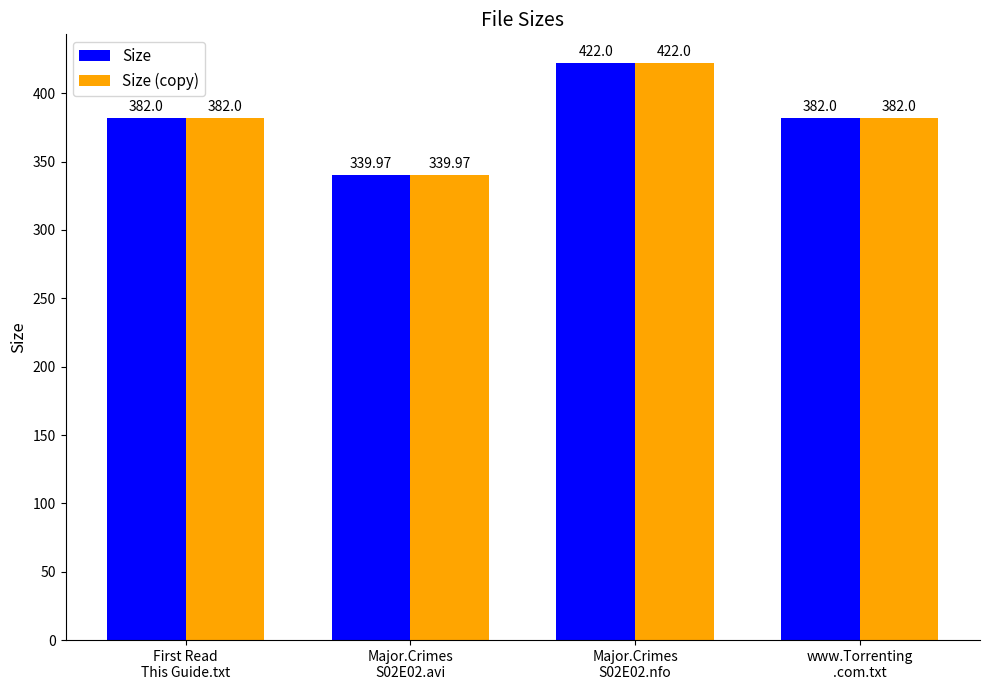

What are all the series names shown in the legend?

Size, Size (copy)